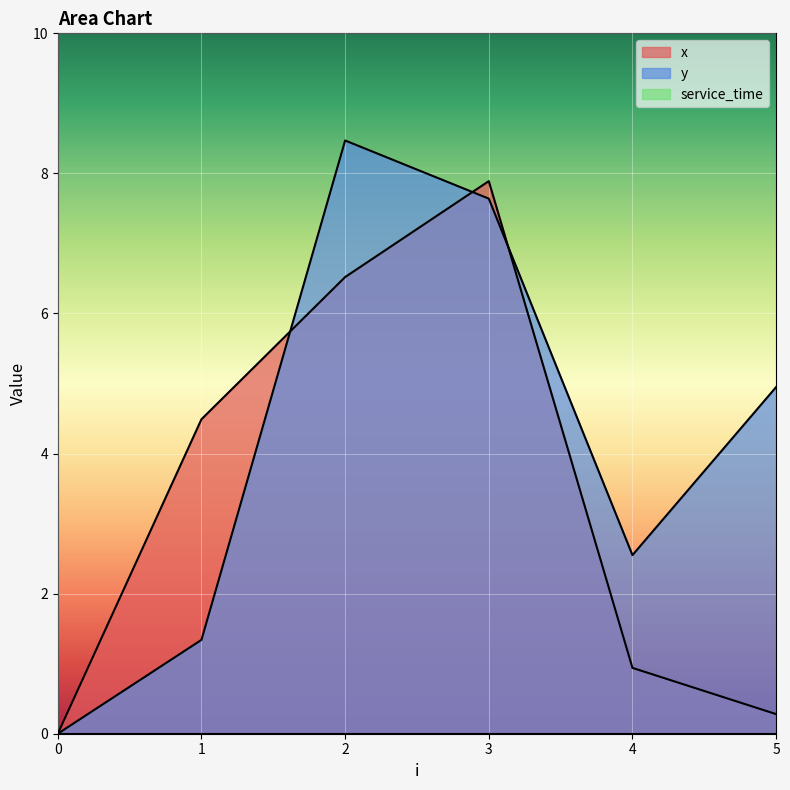

List the series in order of their peak value, lowest first.

x, y